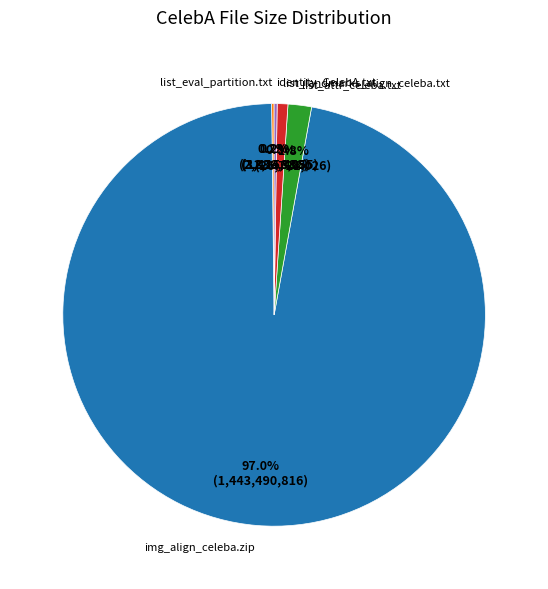

To the nearest percent, what is the combined percentage of list_attr_celeba.txt and img_align_celeba.zip?

99%